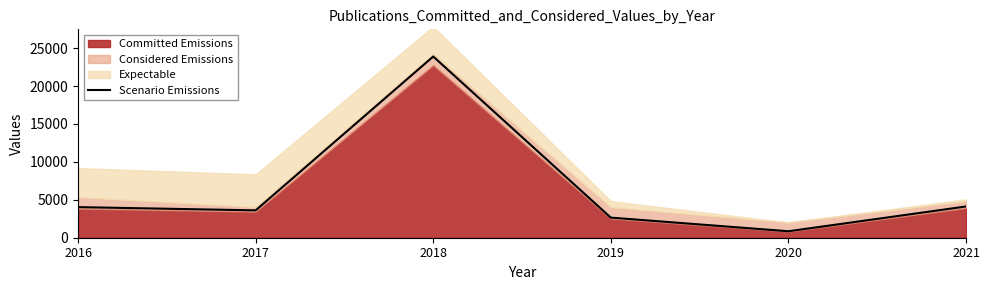

What is the maximum value shown in the chart?

23892.8